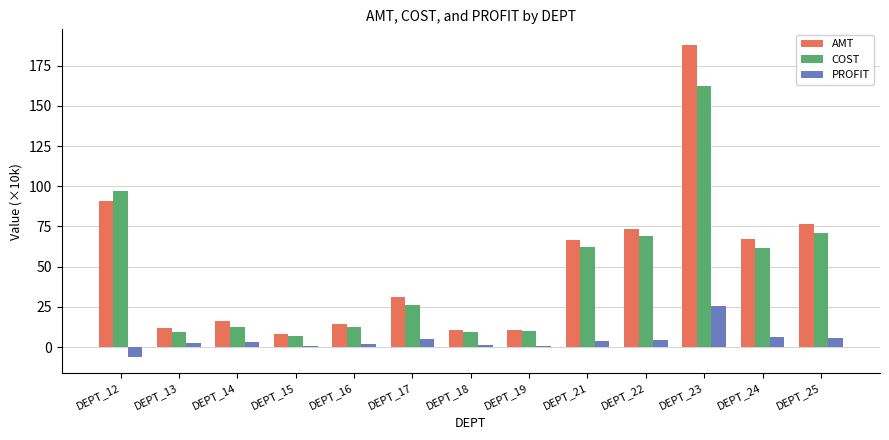

Between DEPT_12 and DEPT_19, which series saw the biggest shift?

COST